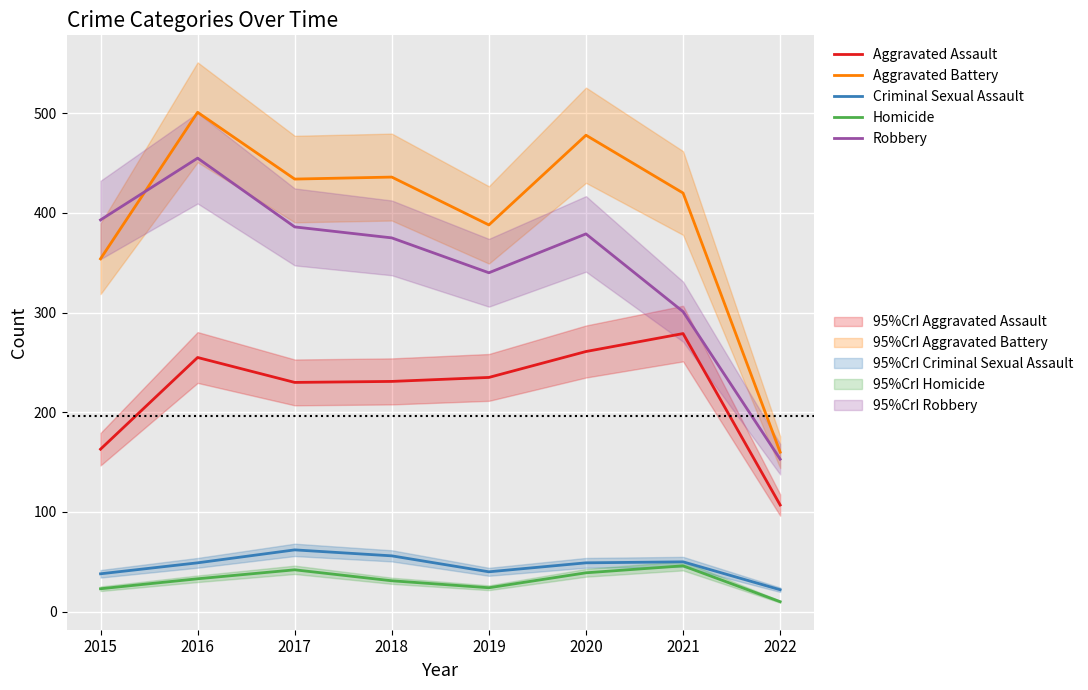

True or false: Robbery and Aggravated Assault intersect in this chart.

False